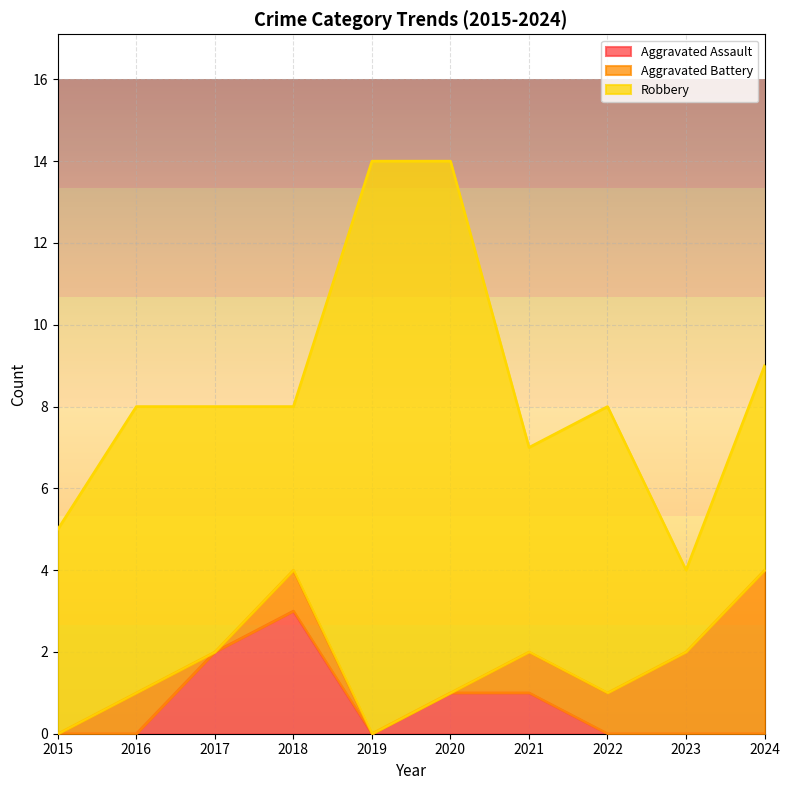

At which category is the sum across all series the highest?

2019